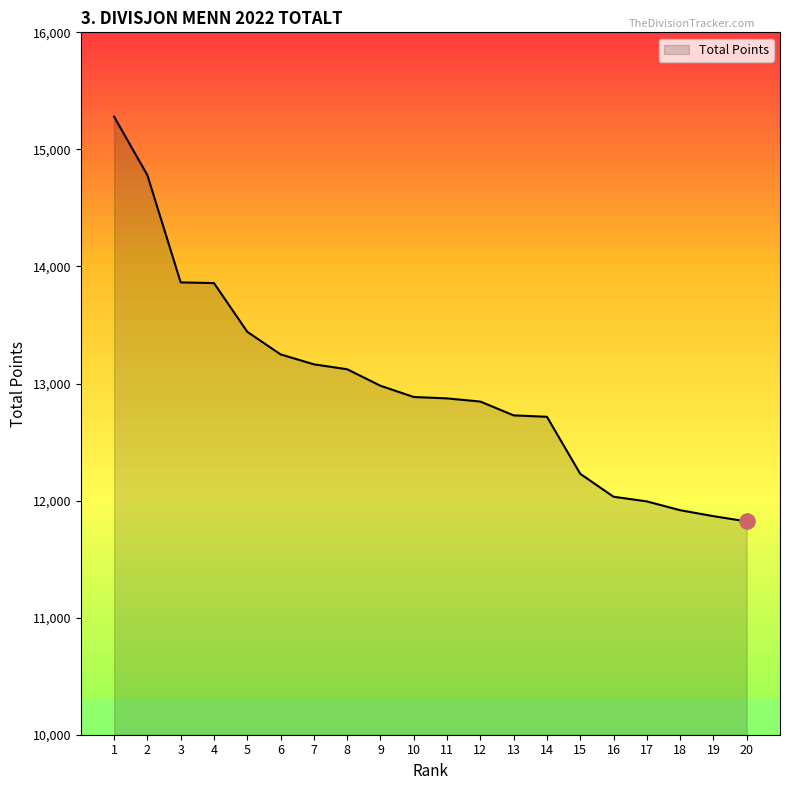

Which has a higher value, 9 or 19?

9